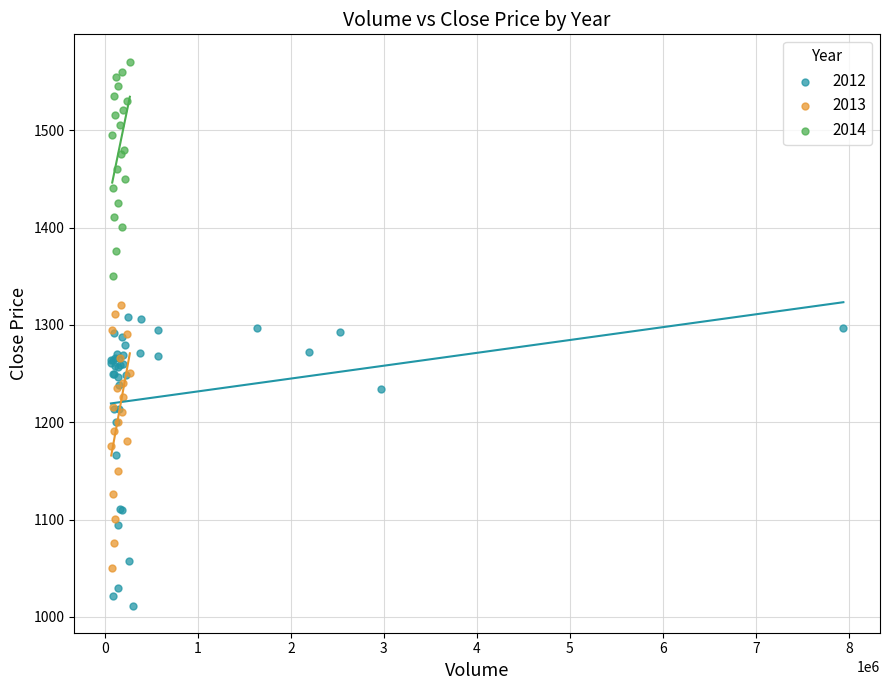

Which series reaches the minimum Y coordinate?

2012